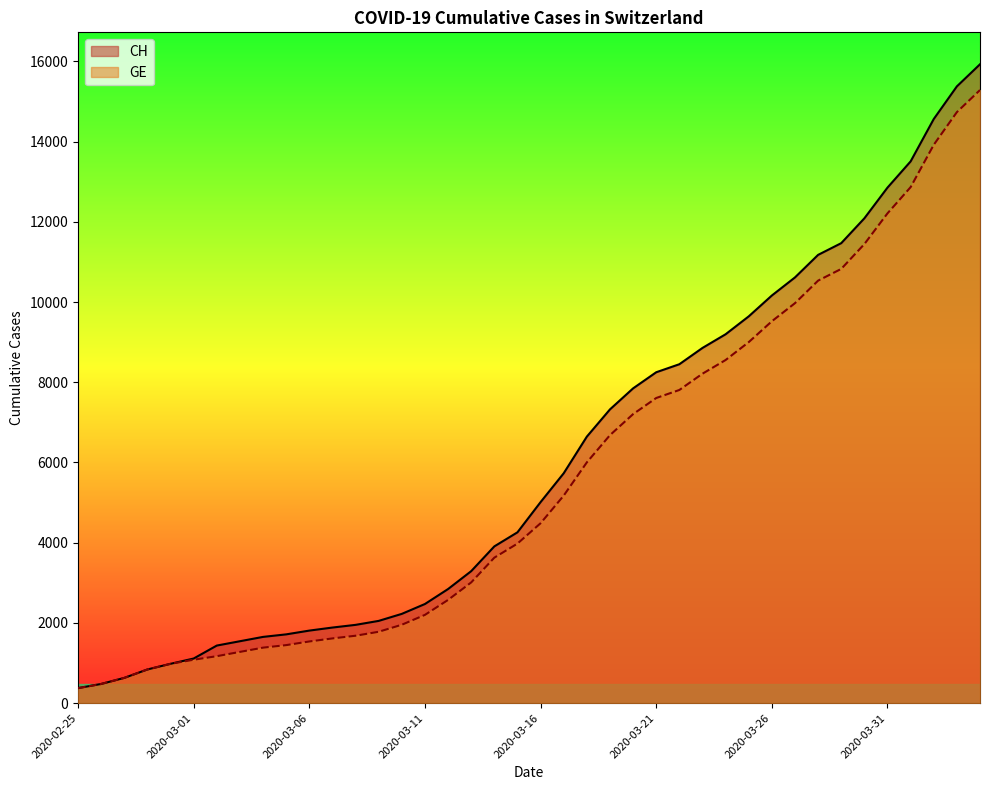

Rank the series at 2020-03-08 from lowest to highest value.

GE, CH